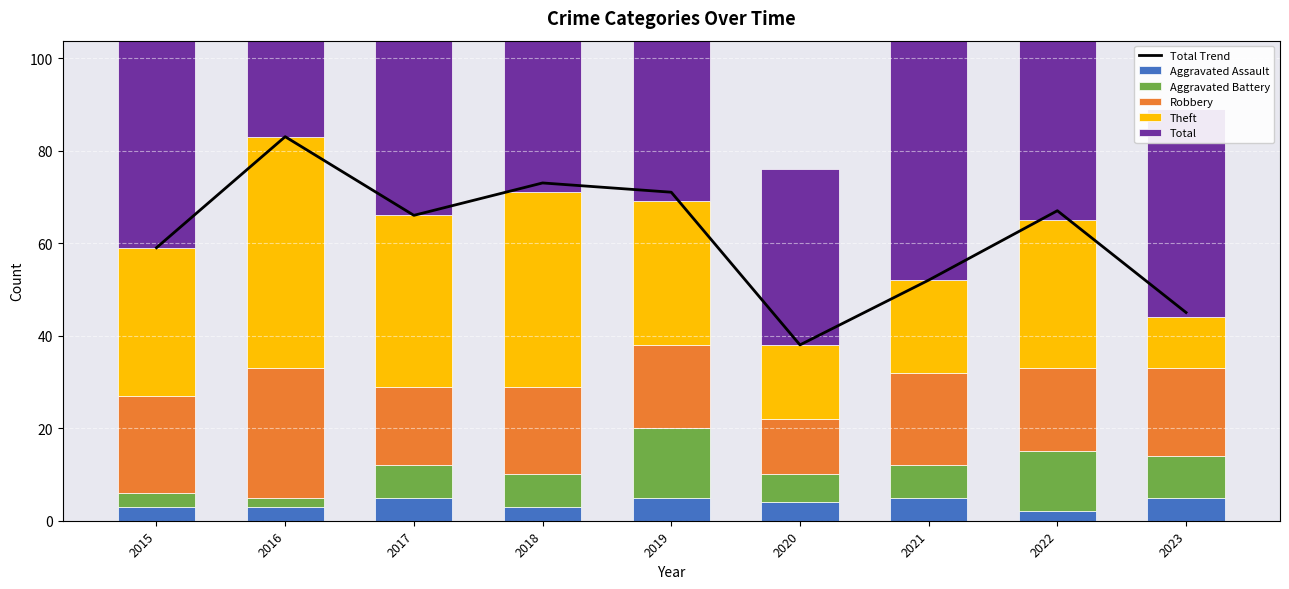

What is the value of the Robbery bar at the 6th from the left?

12